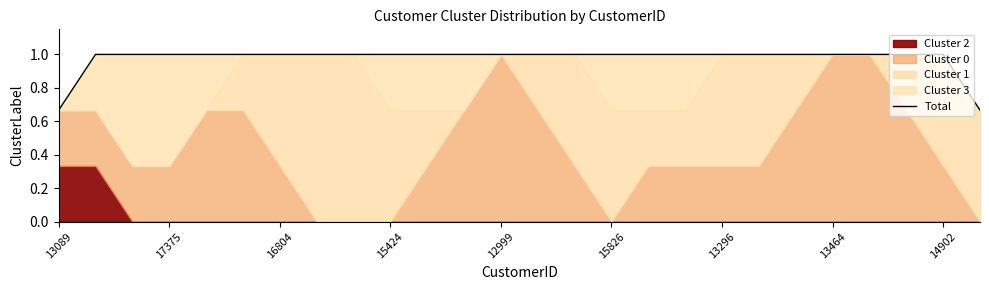

Which label corresponds to the largest value in the chart?

17375